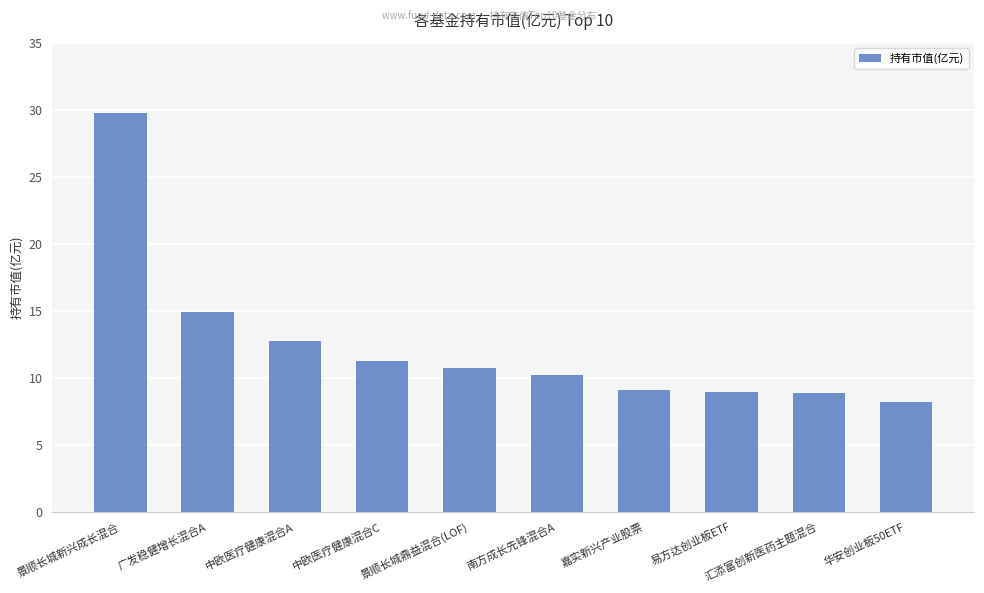

What is the ratio of the value at 华安创业板50ETF to the value at 易方达创业板ETF?

0.9